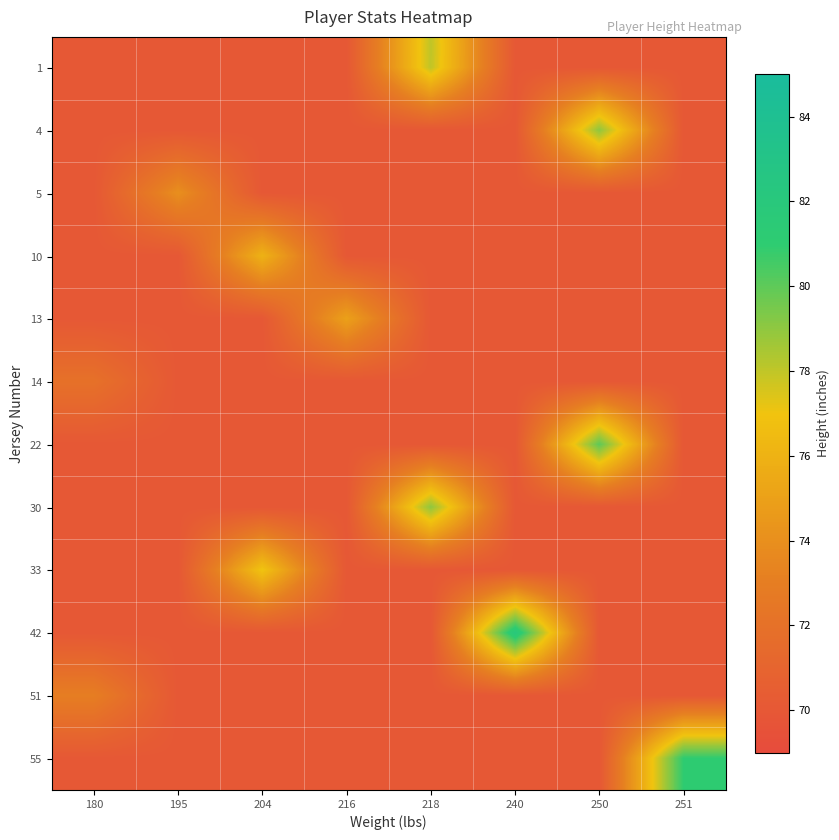

List the series in order of their peak value, lowest first.

14, 51, 5, 13, 10, 33, 1, 4, 30, 22, 55, 42